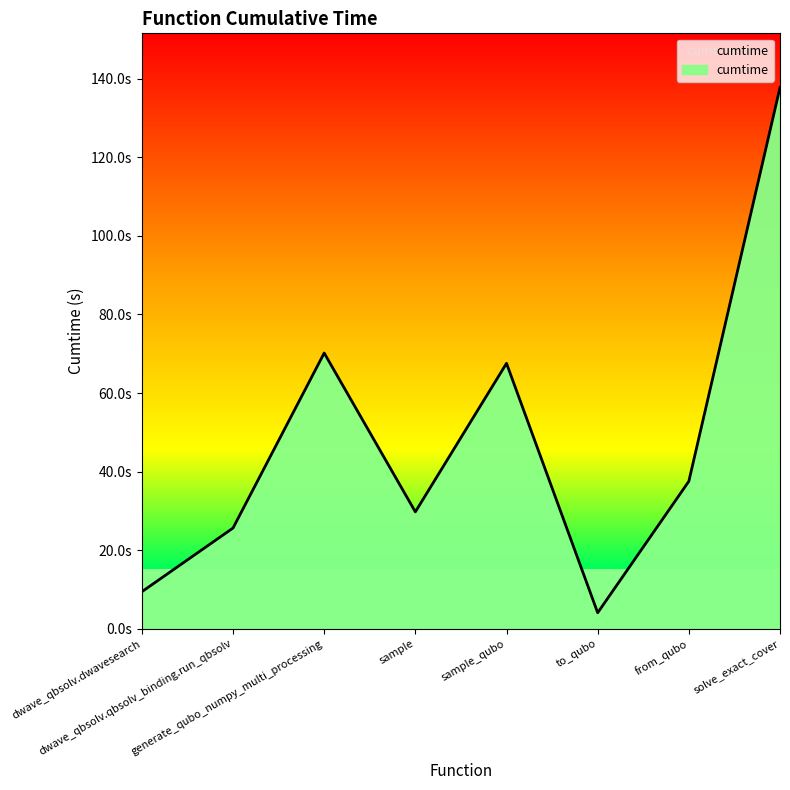

What is the approximate value at dwave_qbsolv.dwavesearch?

9.5